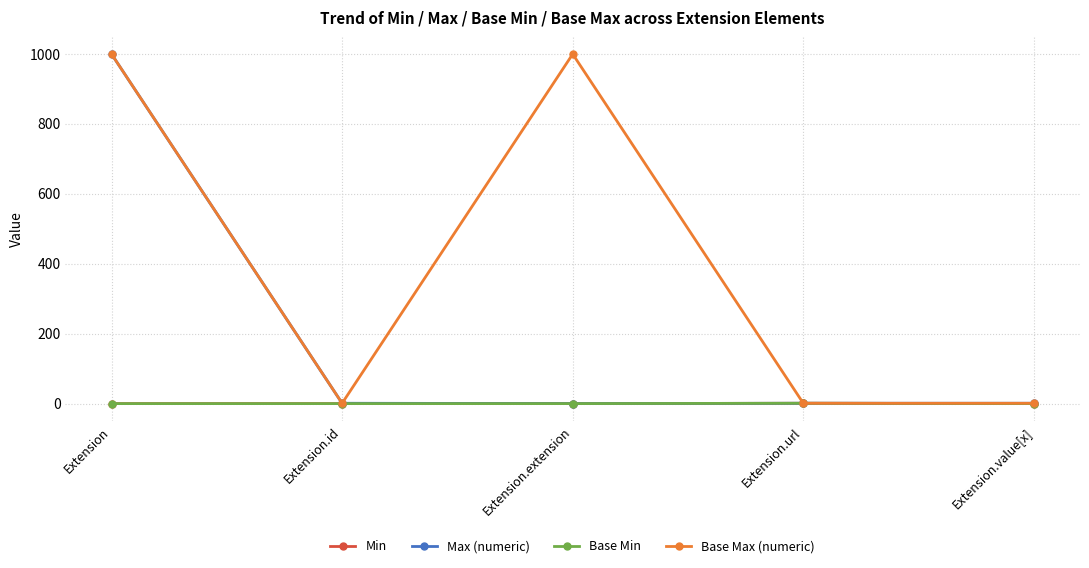

Which series has the largest total across all categories?

Base Max (numeric)